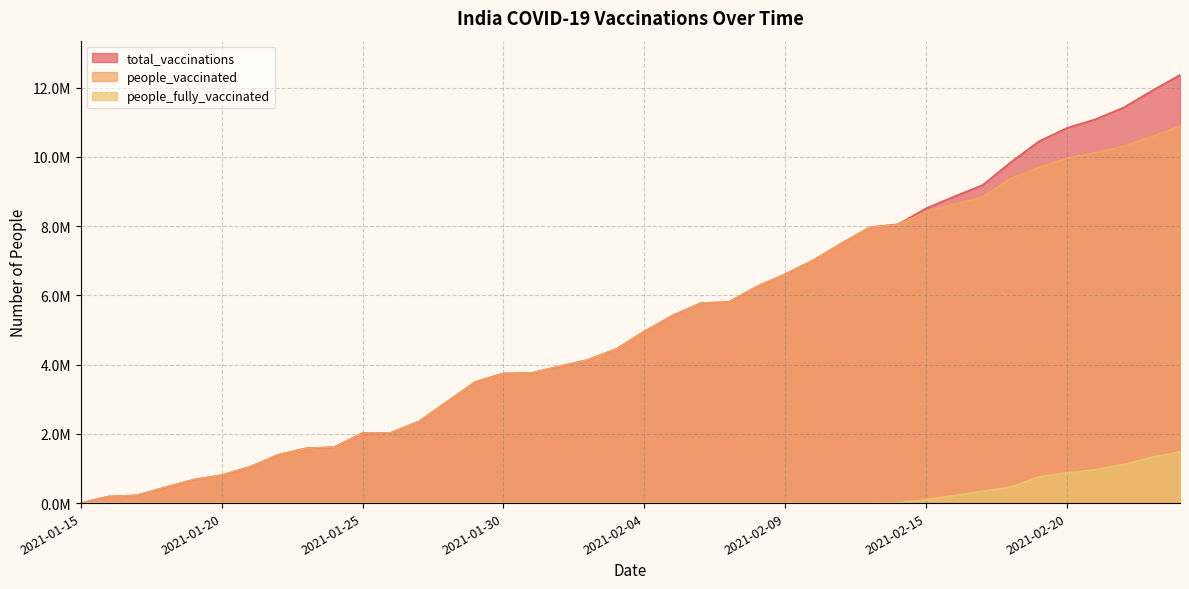

Does the chart display data point markers on the line(s)?

No